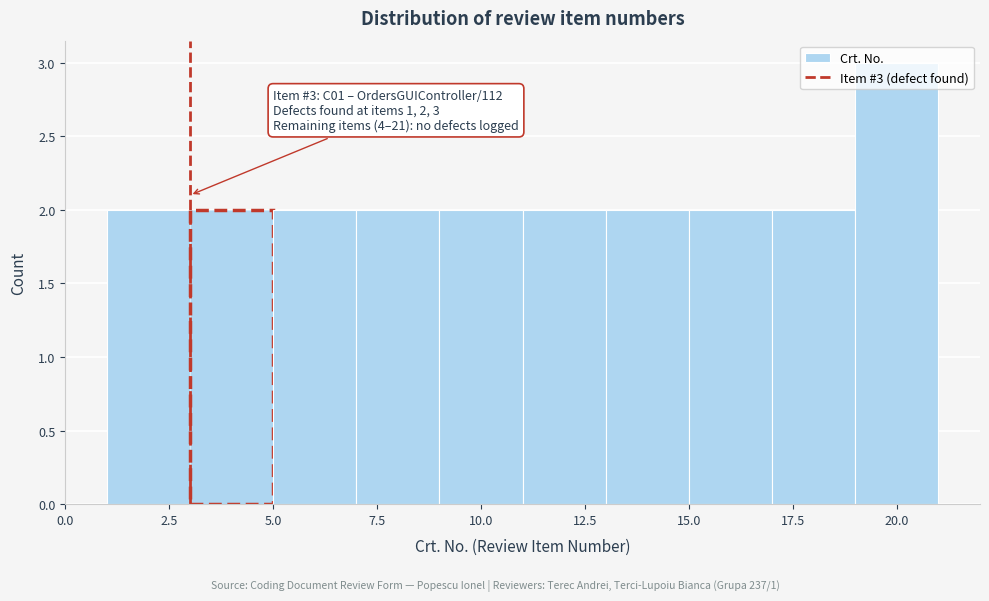

Which range on the x-axis has the tallest bar?

19 to 21